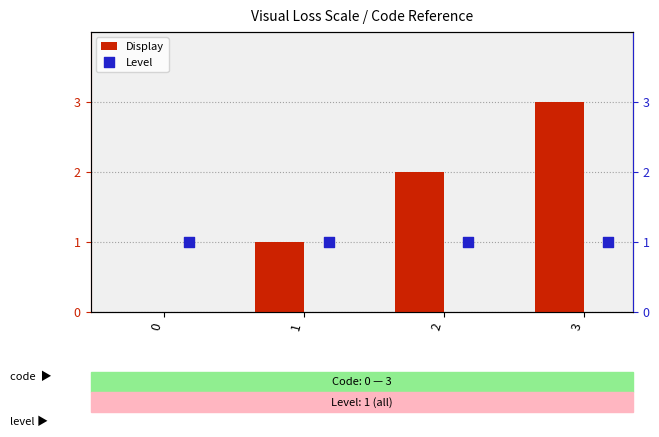

Which series contains the lowest Y value?

Display